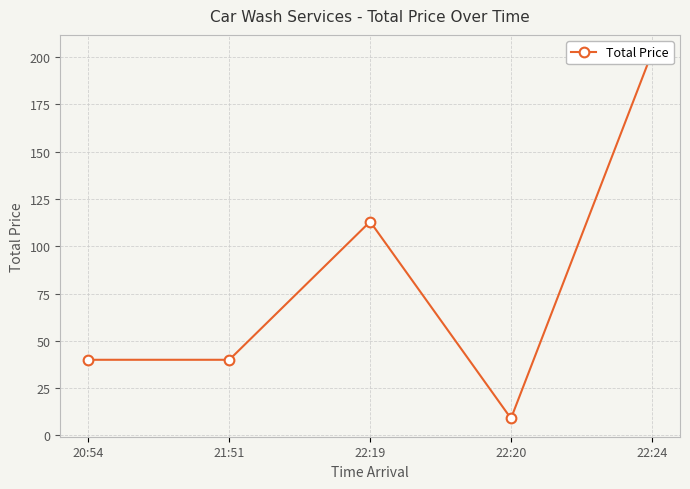

What is the smallest value displayed?

9